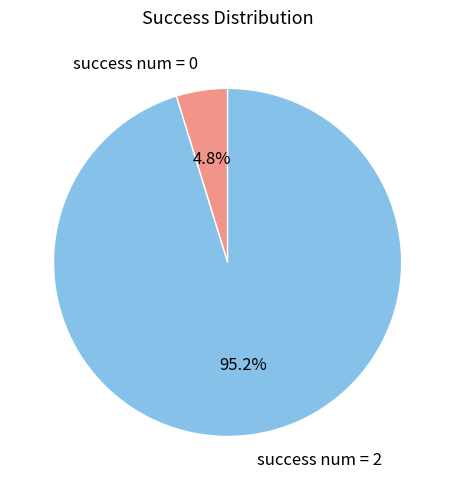

Does any single category account for the majority?

Yes